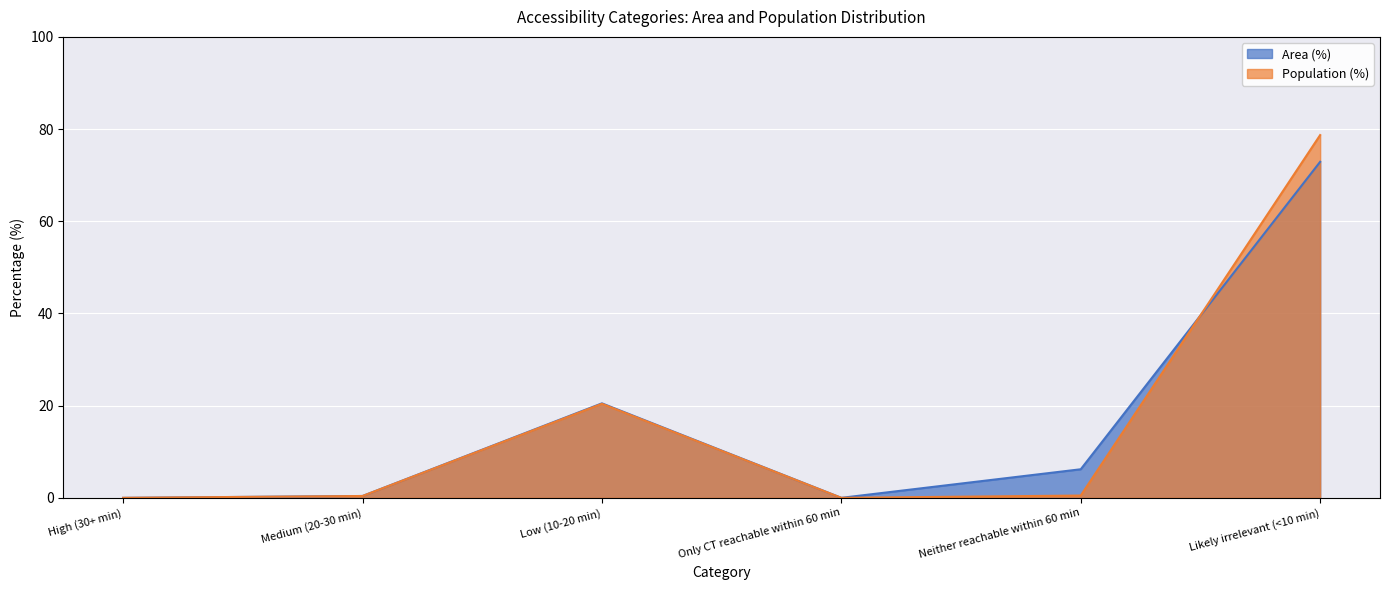

Reading right to left, extract all data points from this chart.

Area (%): 72.9	6.2	0.0	20.5	0.4	0.0
Population (%): 78.7	0.5	0.0	20.4	0.4	0.0